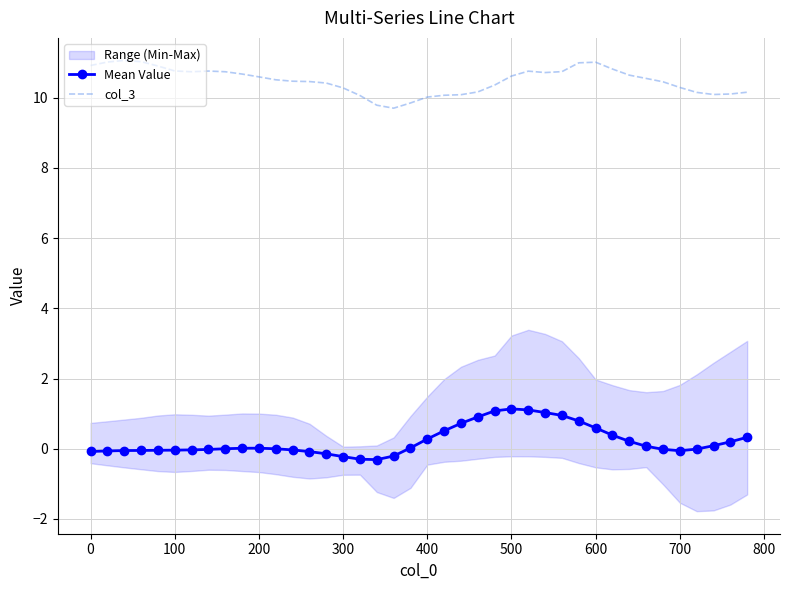

What is the difference between the maximum and minimum values in the Mean Value series?

1.4